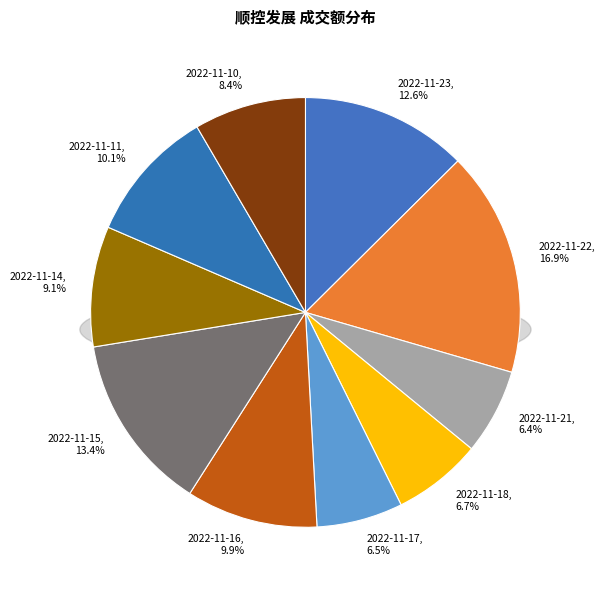

To the nearest percent, what portion does 2022-11-21 represent?

6%